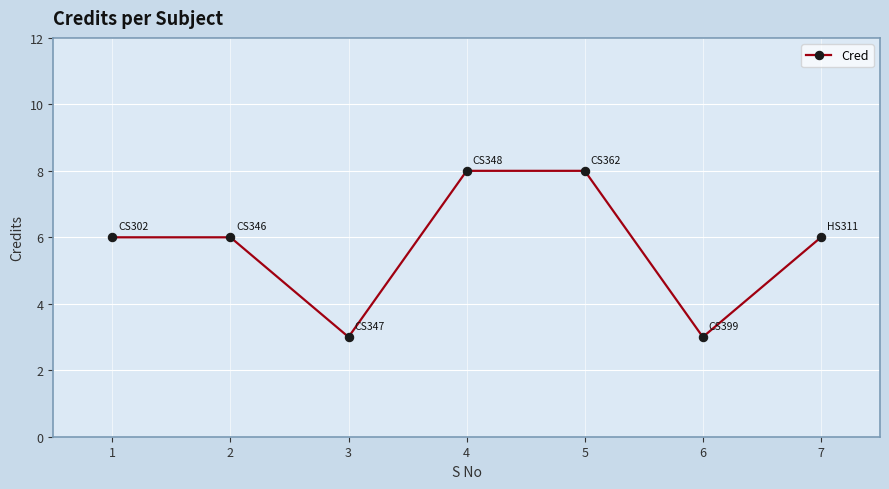

Reading right to left, what are all the values shown in this chart?

6	3	8	8	3	6	6